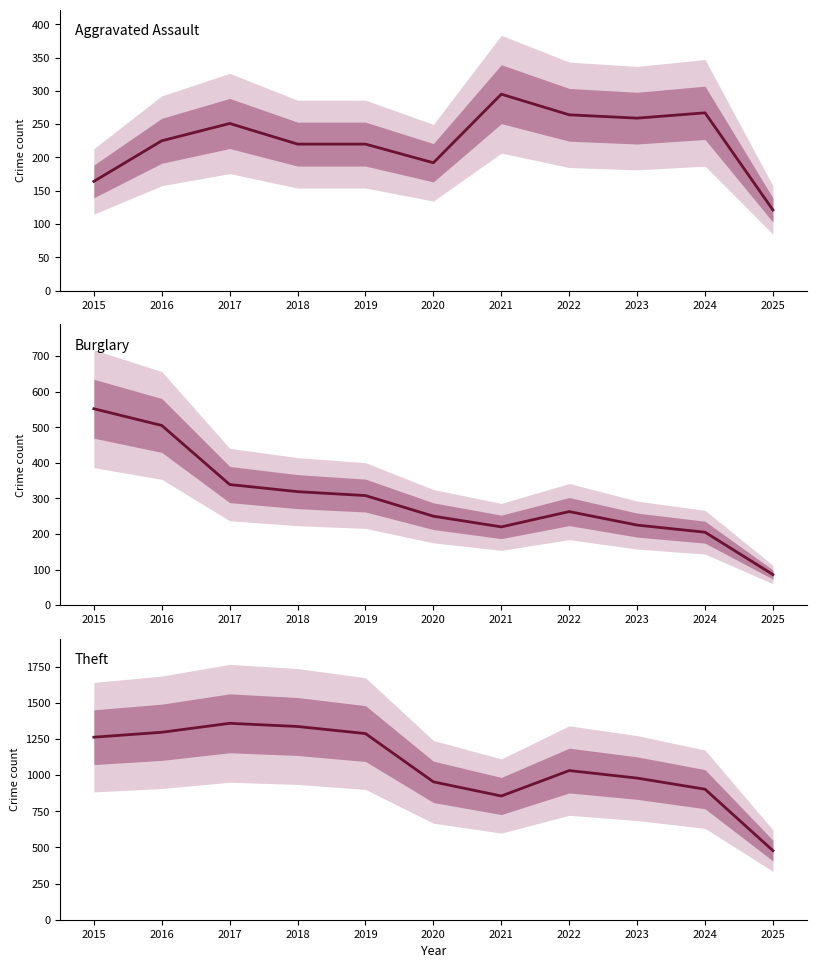

True or false: Aggravated Assault and Theft cross at least once.

False